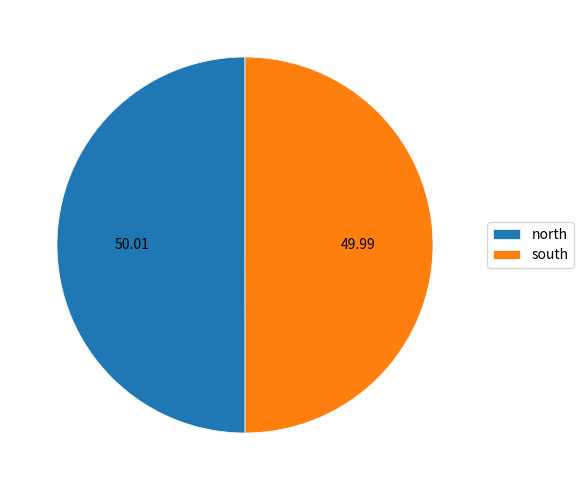

Approximately how many times larger is the value at north compared to south?

1.0